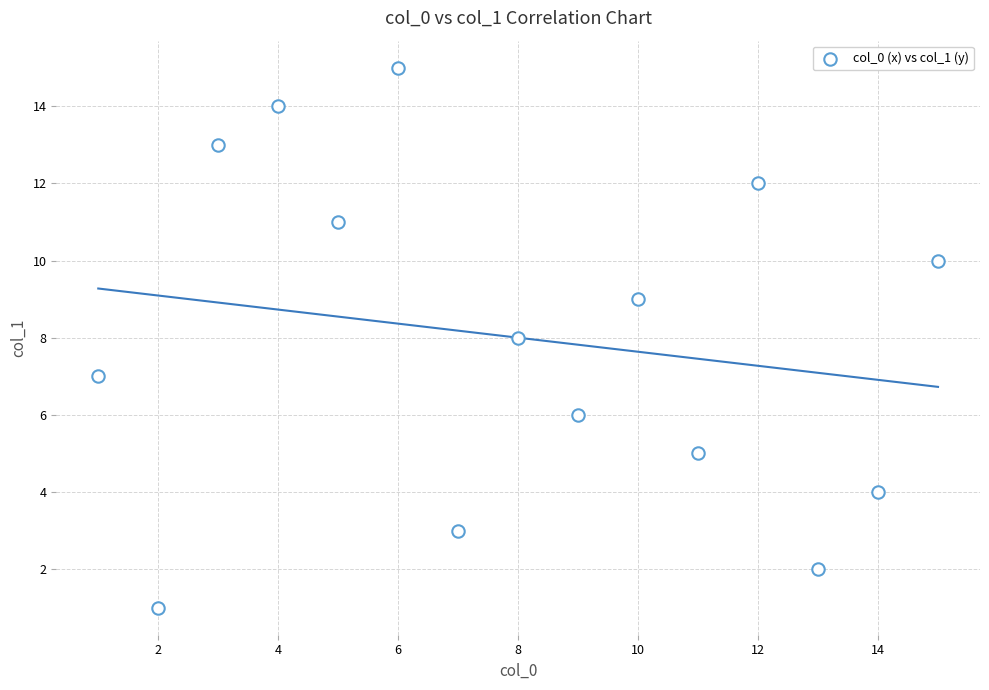

What is the range of Y values (max minus min)?

14